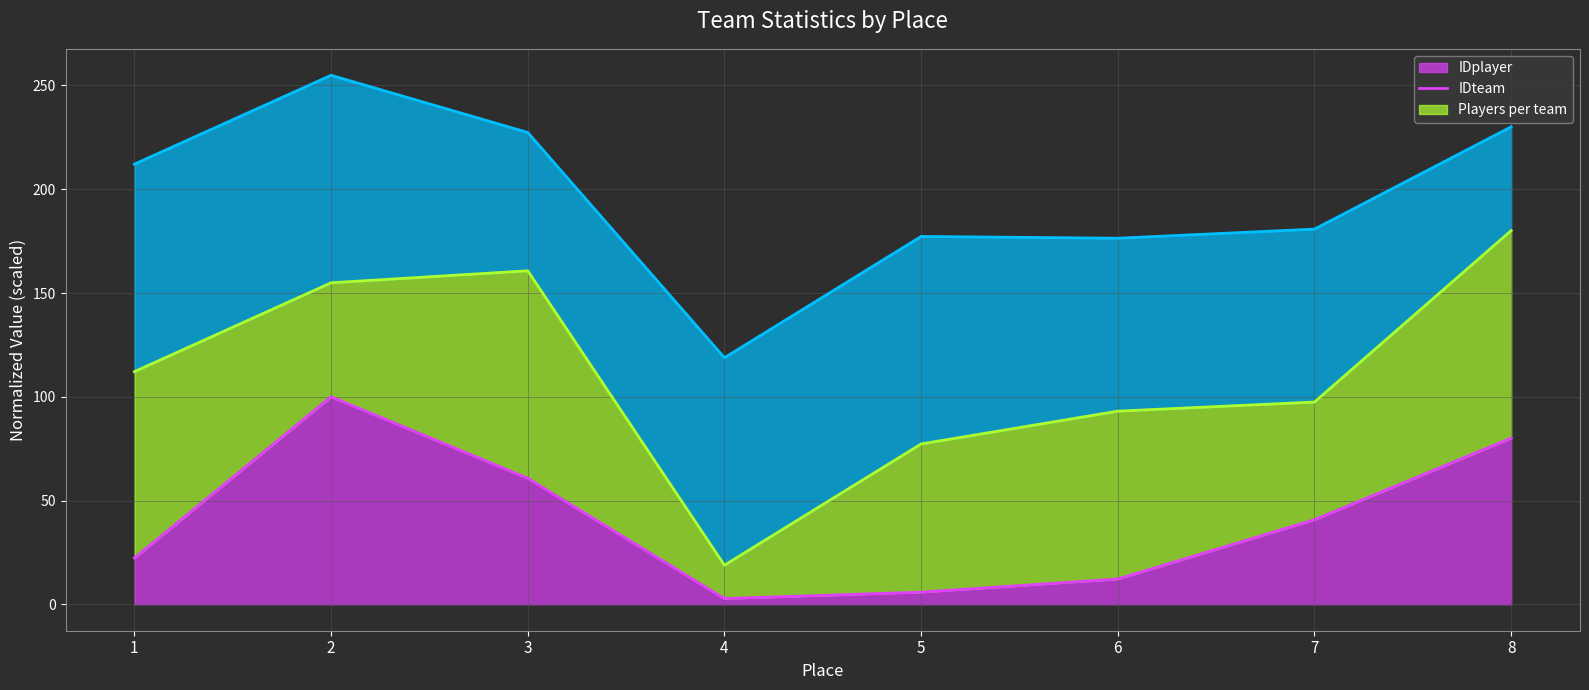

True or false: Players per team (line) and IDteam (line) intersect in this chart.

False